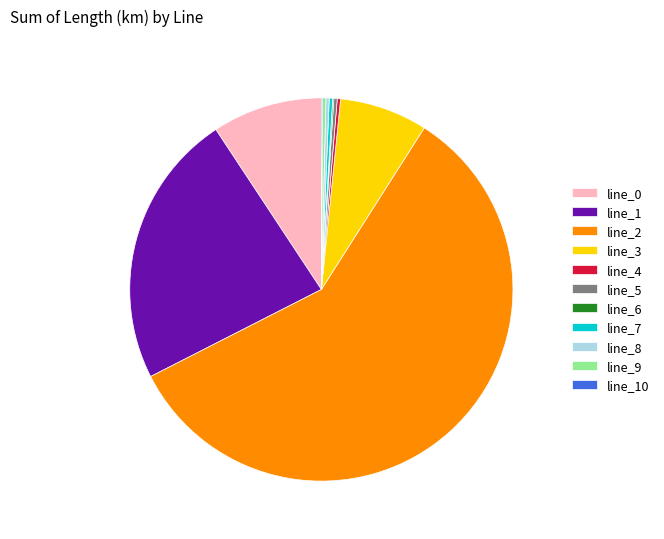

Do line_3 and line_7 together represent more than half of the pie?

No